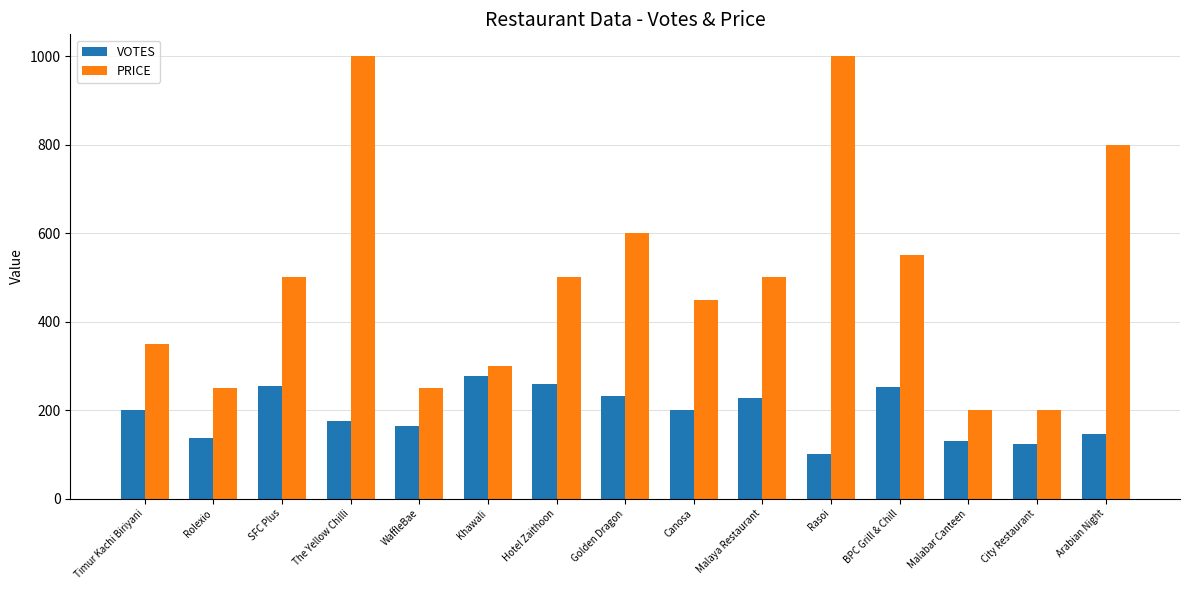

At Canosa, list the series in order from smallest to largest.

VOTES, PRICE